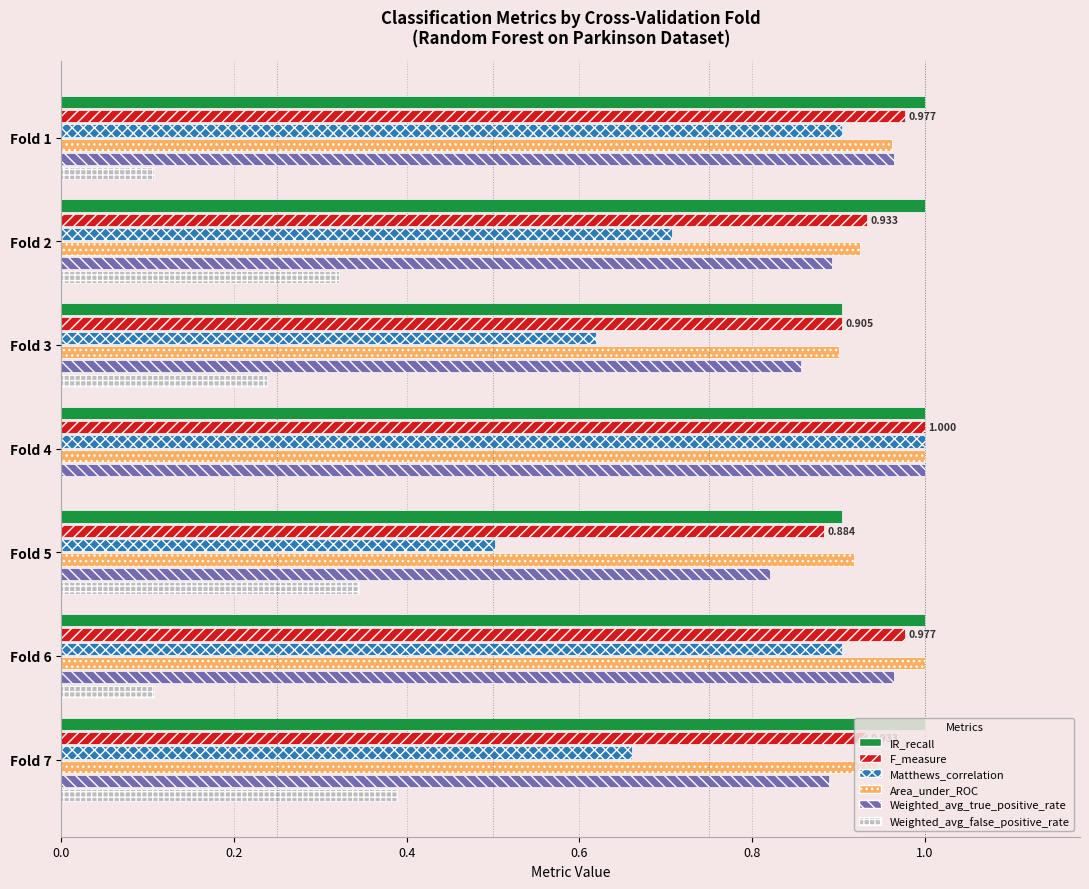

Is the value of F_measure at Fold 2 greater than the value of Weighted_avg_false_positive_rate at Fold 7?

Yes